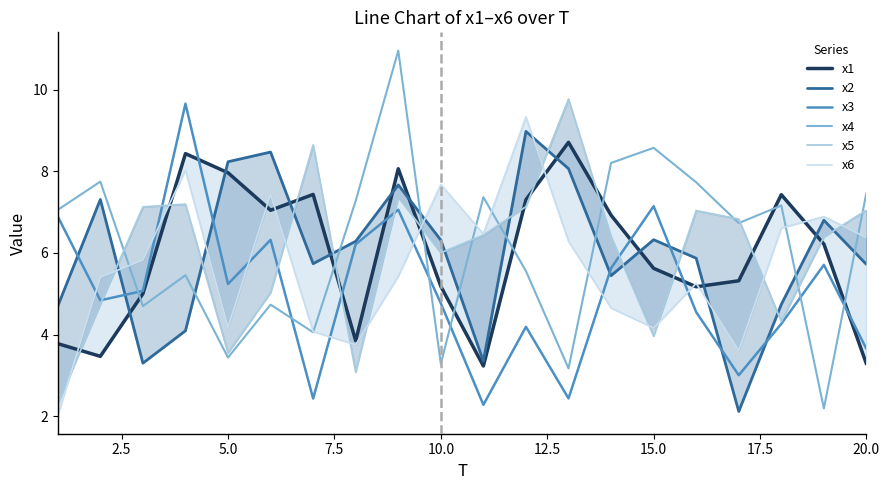

What is the maximum value for x3?

9.7